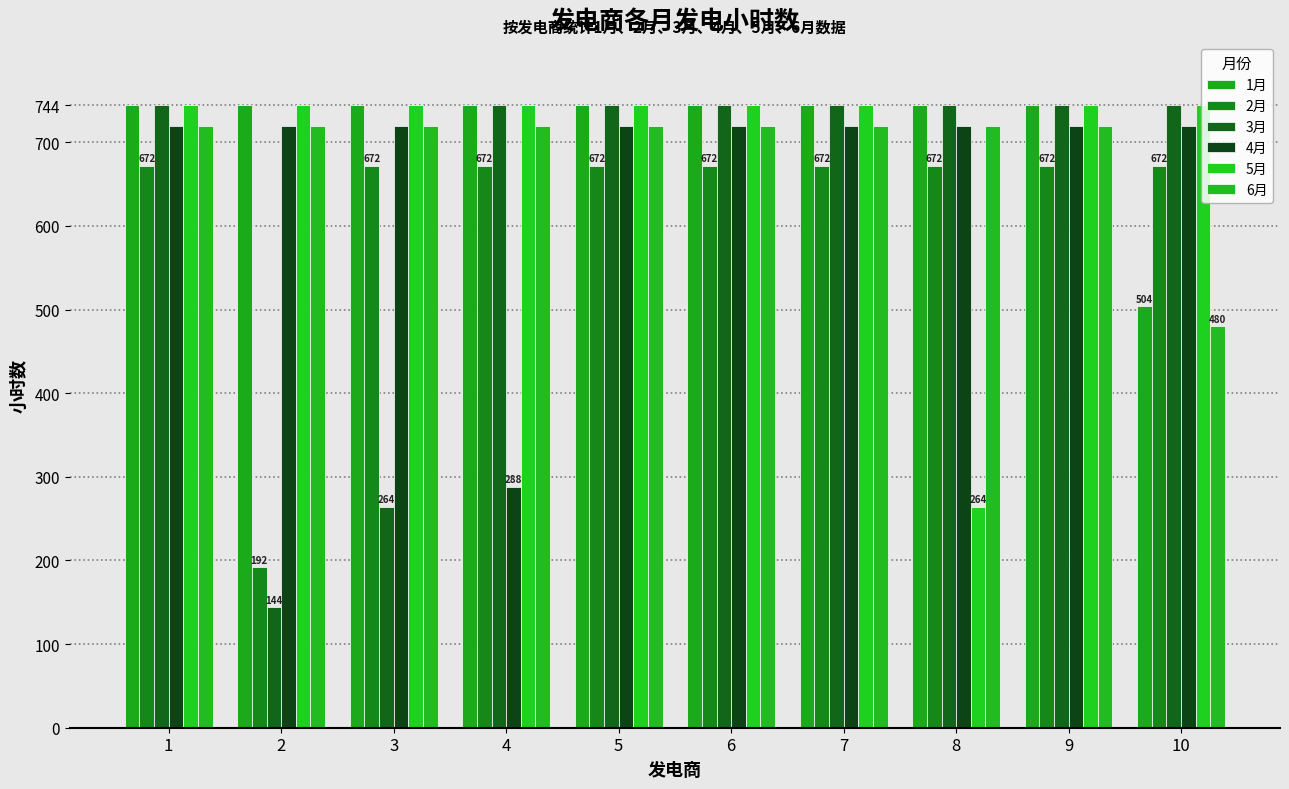

How many values in the 4月 series are below 720?

1